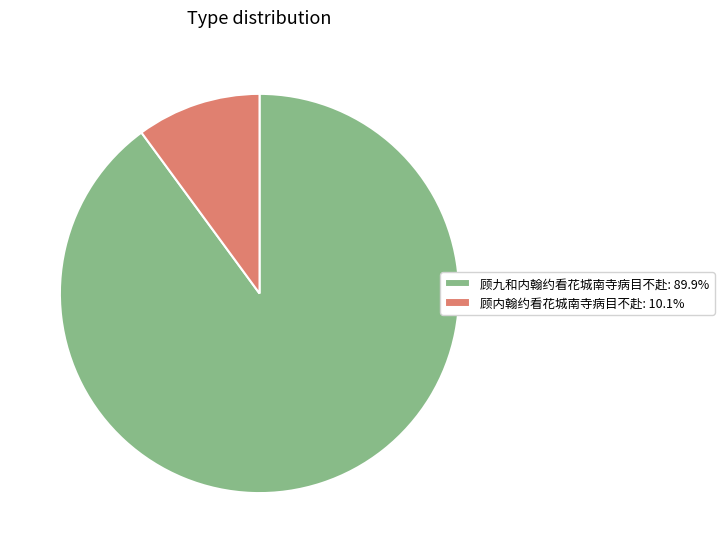

Is there a majority slice in this chart?

Yes